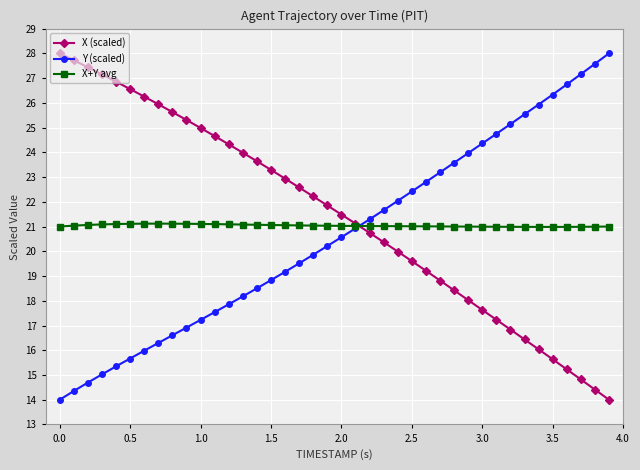

How many distinct data groups are displayed?

3